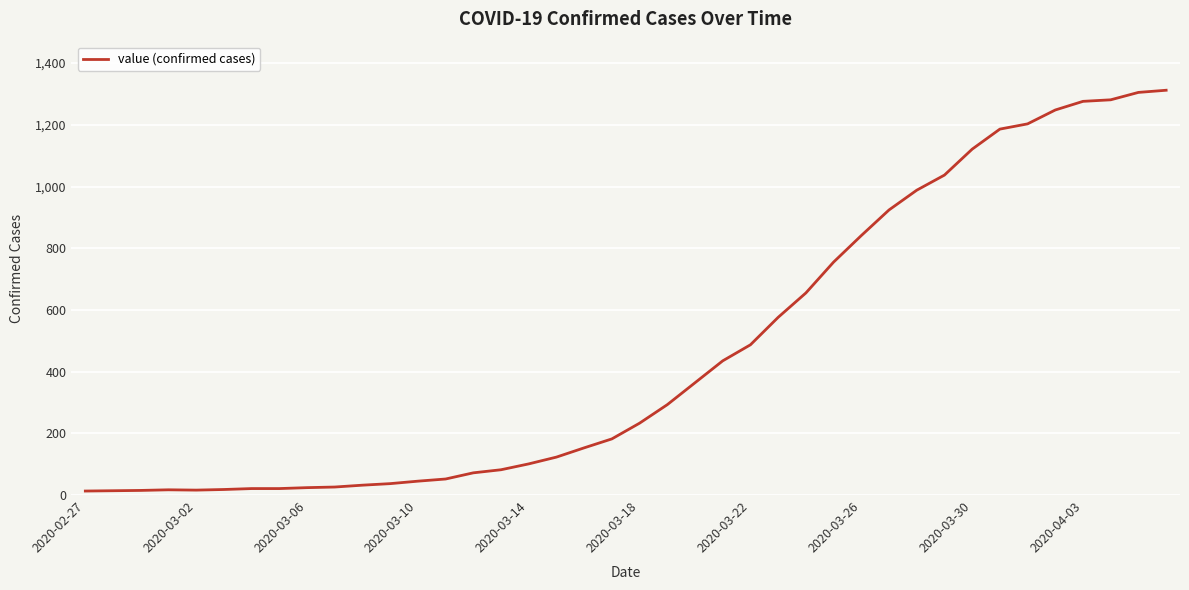

What is the maximum value shown in the chart?

1312